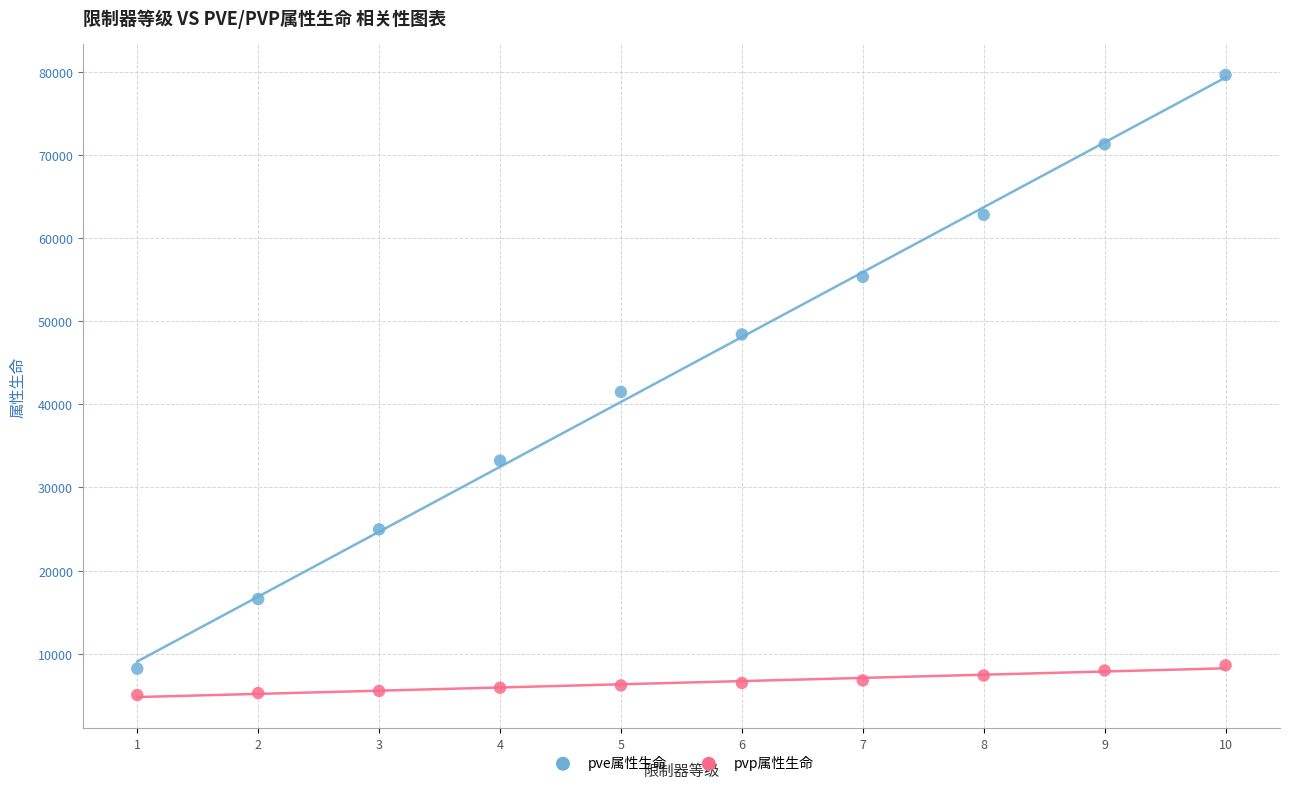

Which series has the widest spread of Y values?

pve属性生命